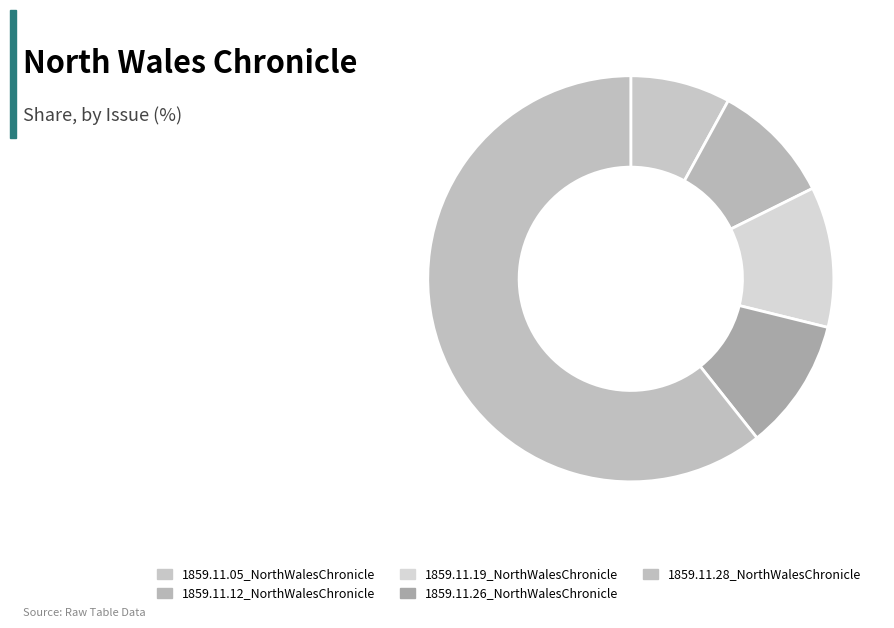

Count the number of slices in the pie.

5